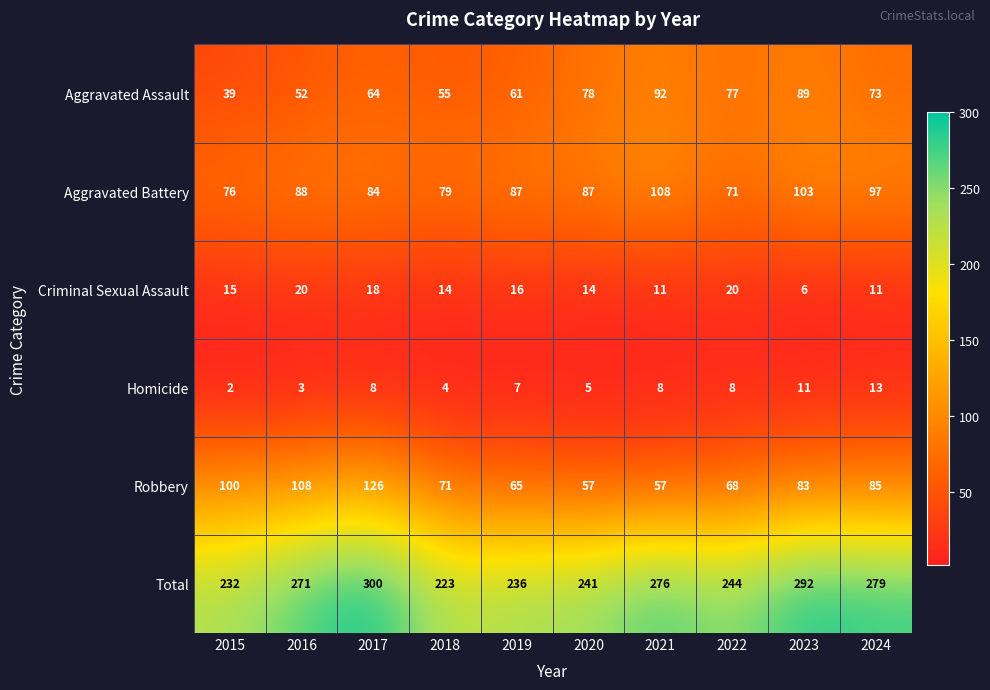

At 2022, list the series in order from smallest to largest.

Homicide, Criminal Sexual Assault, Robbery, Aggravated Battery, Aggravated Assault, Total